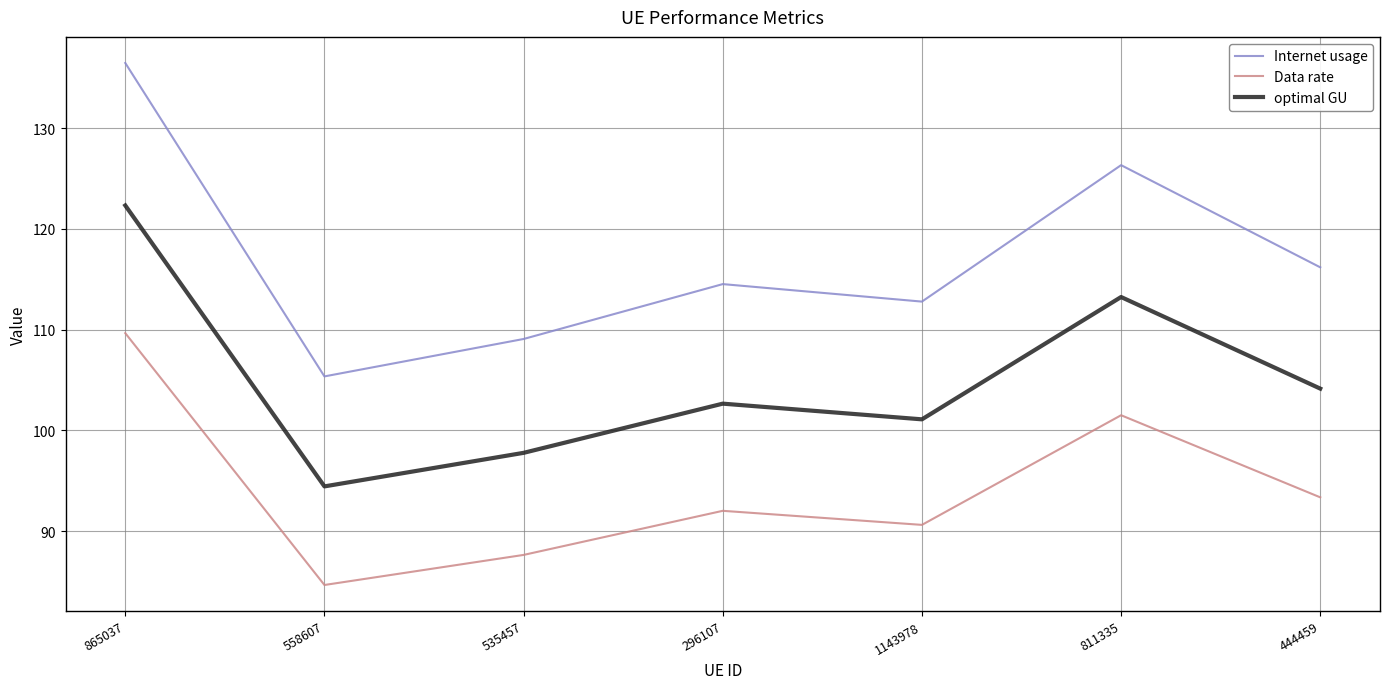

At which label does optimal GU reach its minimum?

558607